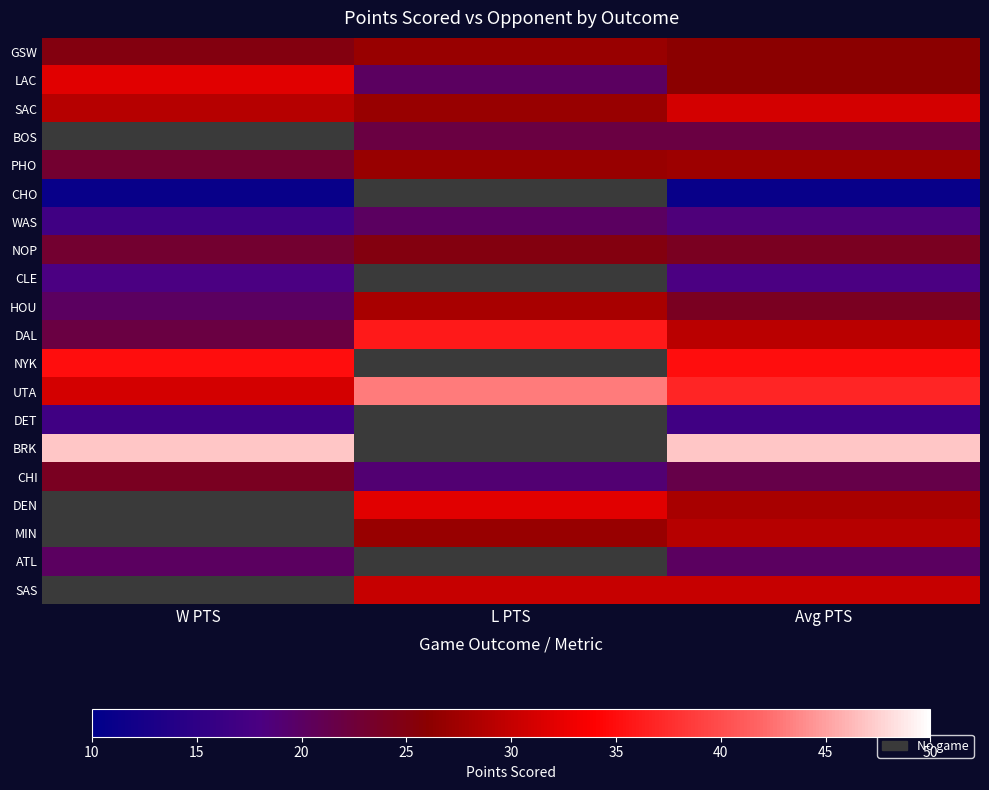

Count the number of data series in this chart.

20